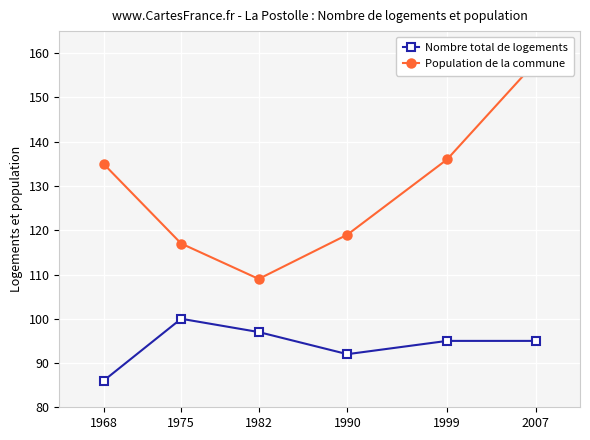

True or false: Nombre total de logements has a value of 32 at 2007.

False